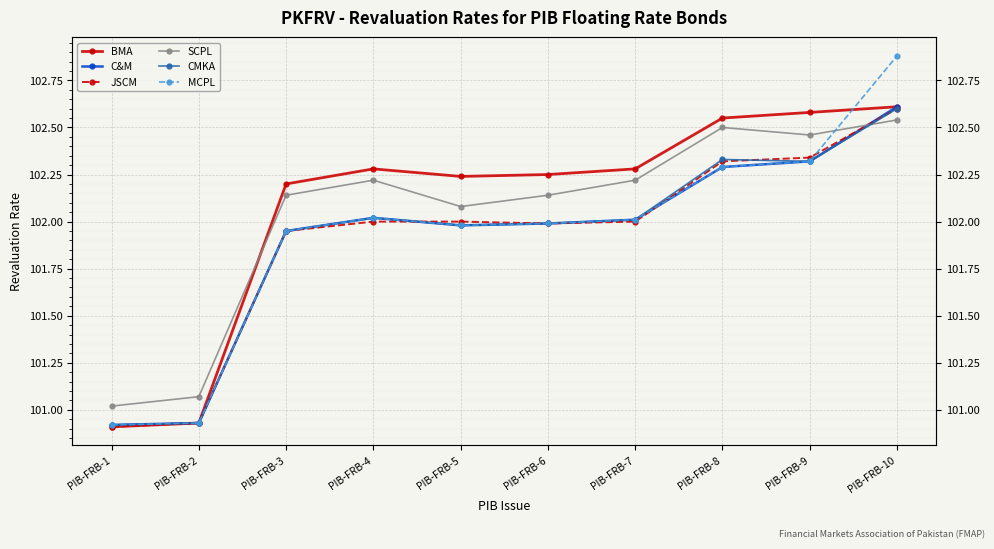

At how many categories does at least one series exceed 100?

10